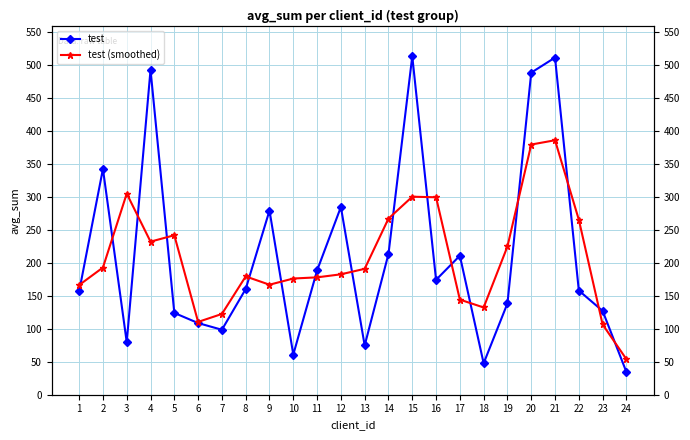

Where is test nearest to the value 274?

9